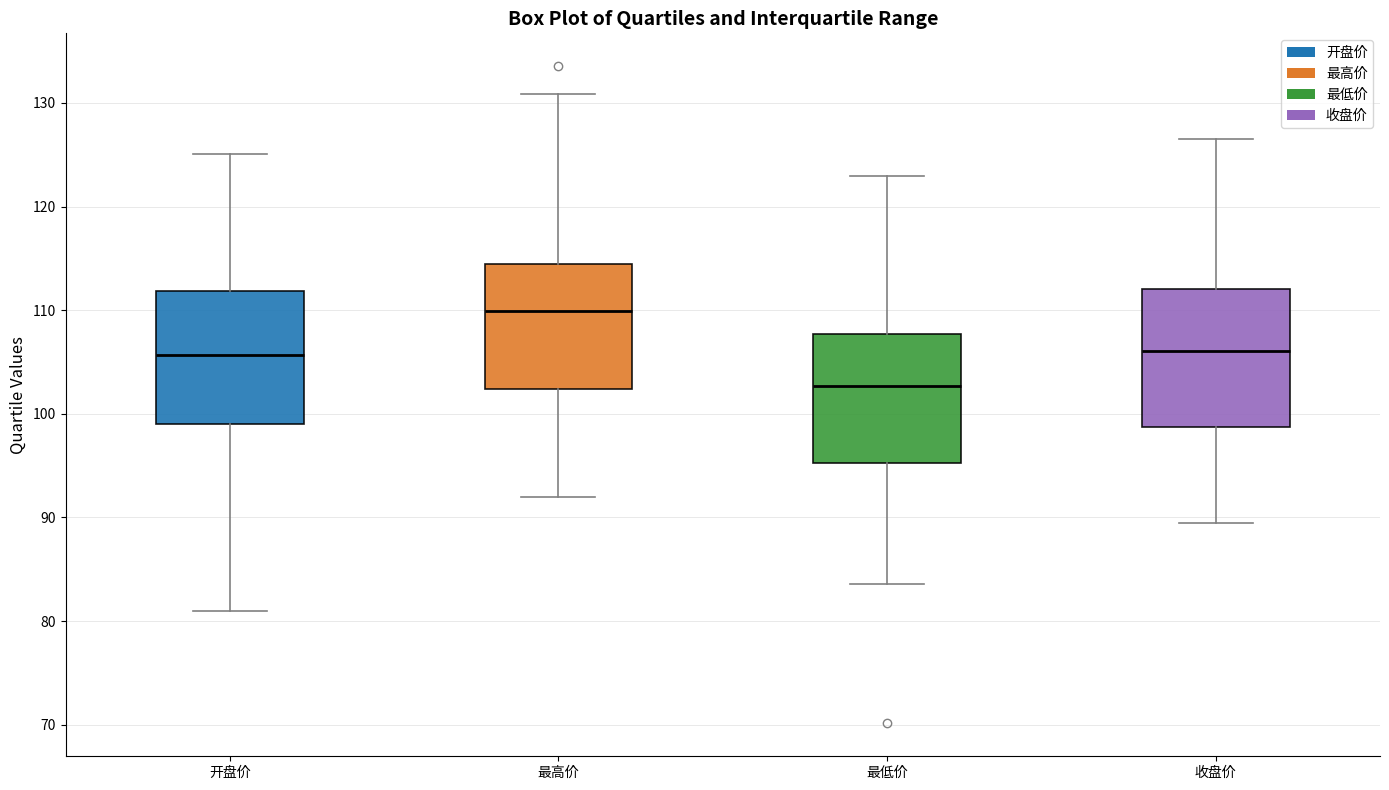

Reading left to right, read every box against the y-axis: the position of its median line, the range the box covers, and the ends of its whiskers. The values are not printed on the chart, so give them approximately, as read against the axis.

开盘价: median 106, box 99 to 112, whiskers 81 to 125
最高价: median 110, box 102 to 114, whiskers 92 to 131
最低价: median 103, box 95 to 108, whiskers 84 to 123
收盘价: median 106, box 99 to 112, whiskers 90 to 127